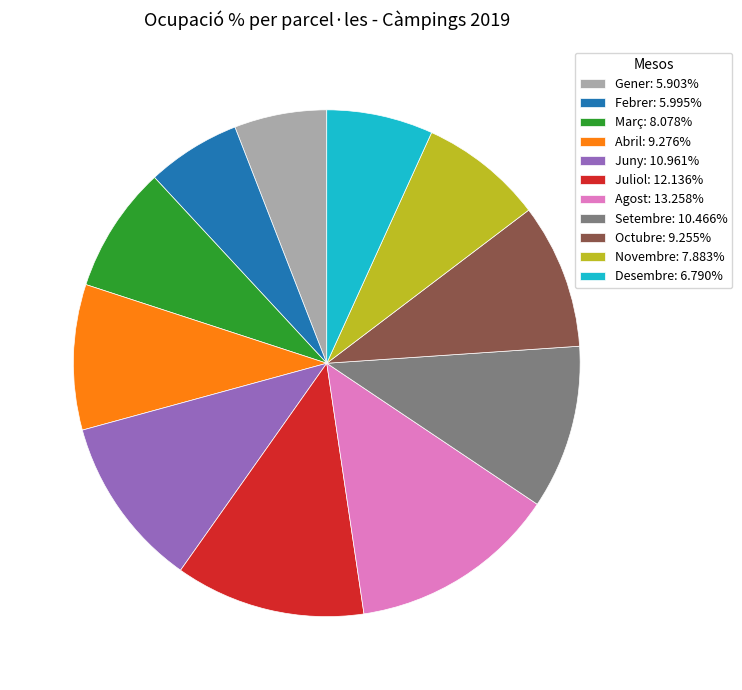

How many segments does this pie chart have?

11